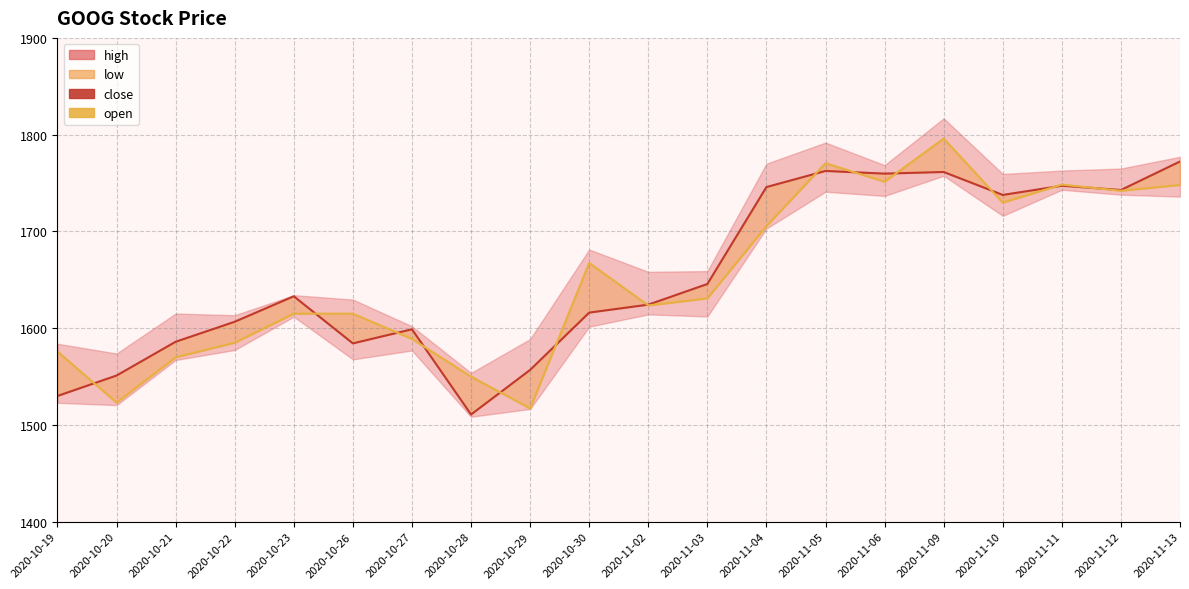

What is the sum of the open values at 2020-10-27 and 2020-11-12?

3330.9